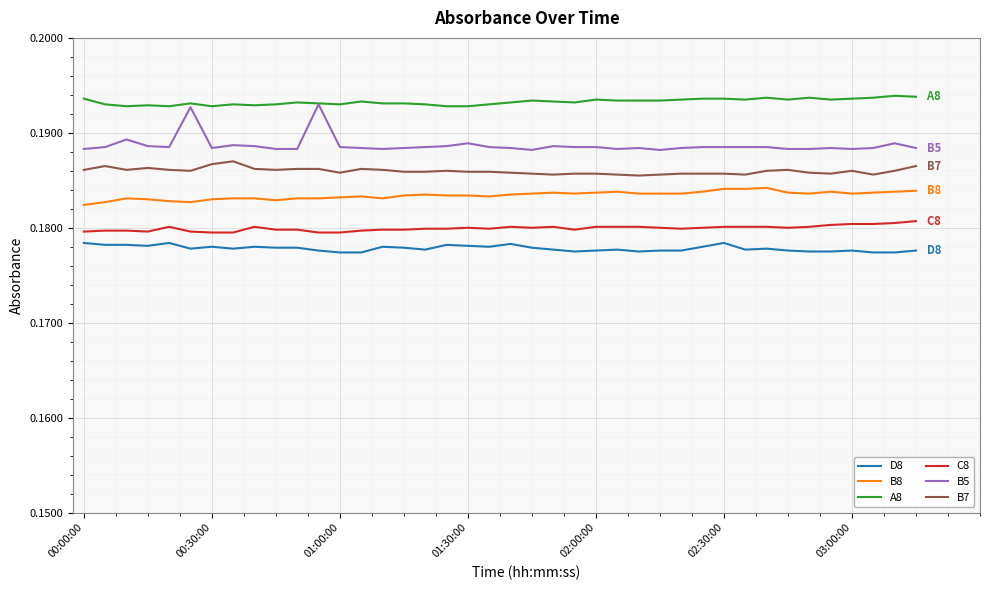

Which series has the largest total across all categories?

A8